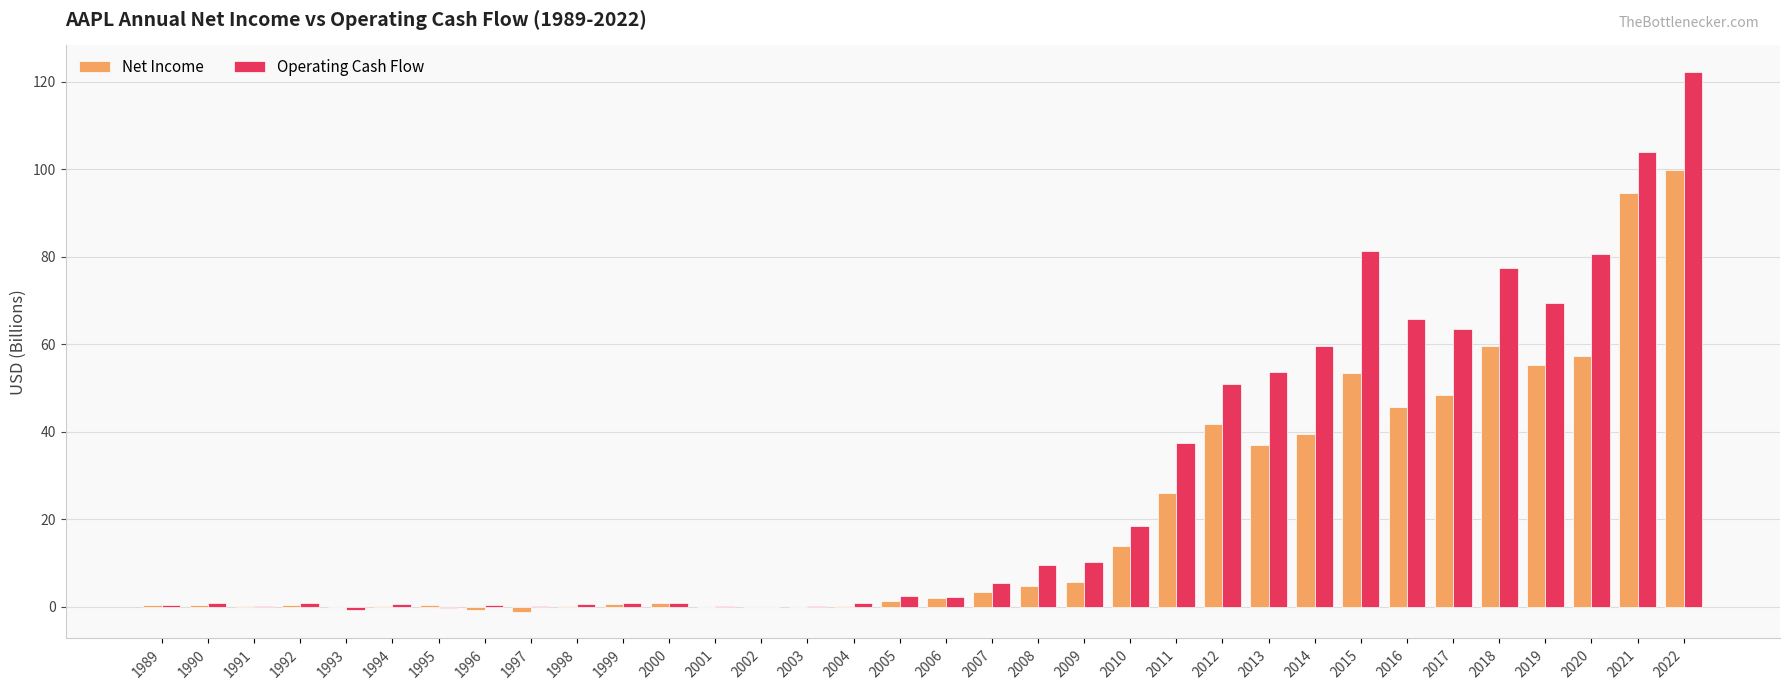

Between 1991 and 2012, which series saw the biggest shift?

Operating Cash Flow